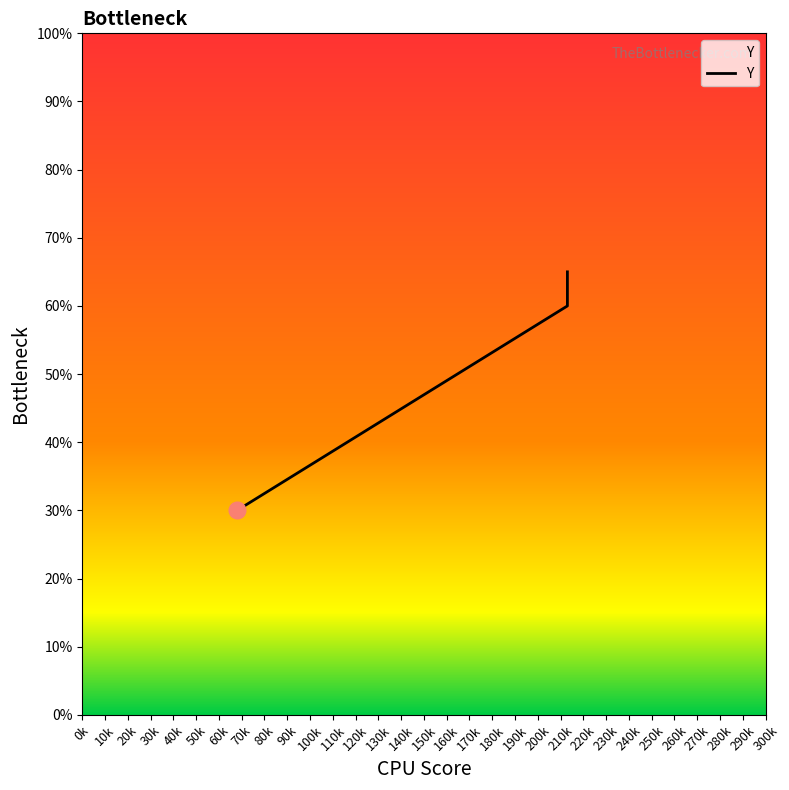

How many data points are less than 60?

1